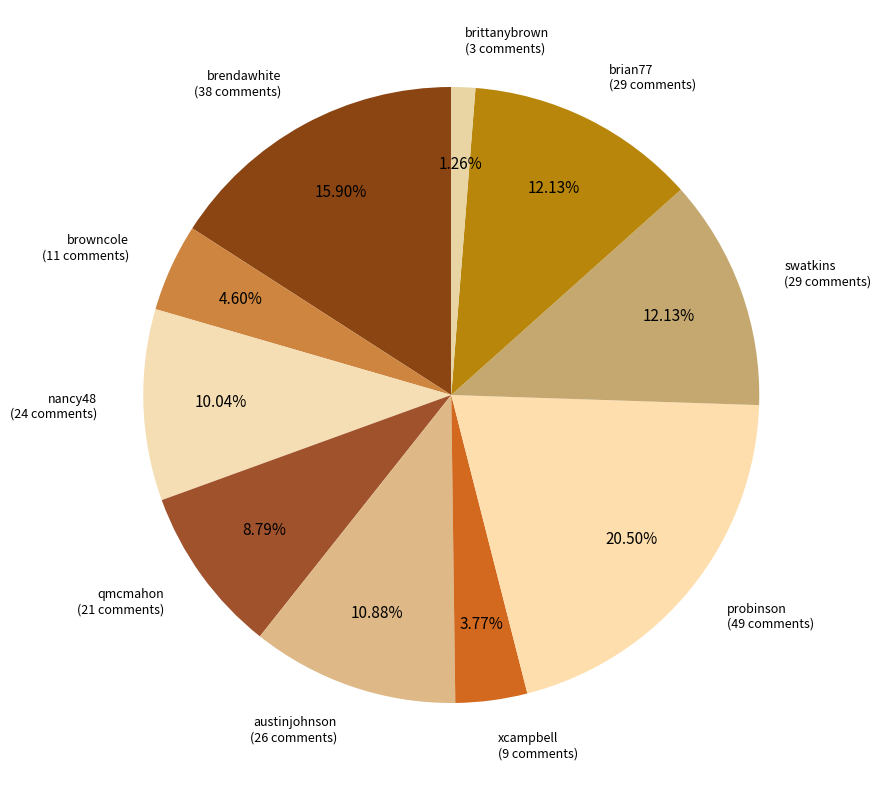

What is the smallest slice in the pie chart?

brittanybrown